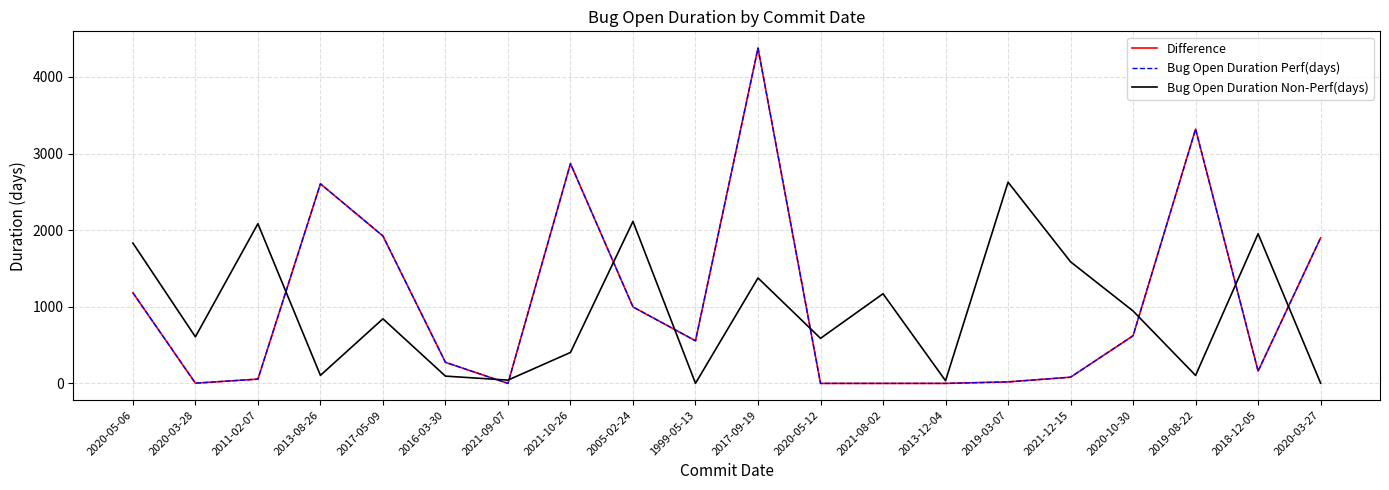

The Difference series shows -2923 at 2020-05-12. True or false?

False